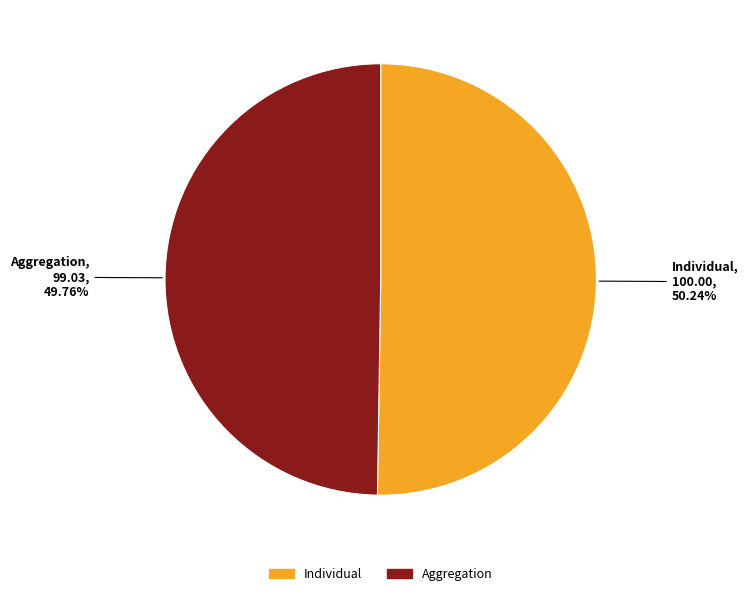

Approximately how many times larger is the value at Aggregation compared to Individual?

1.0